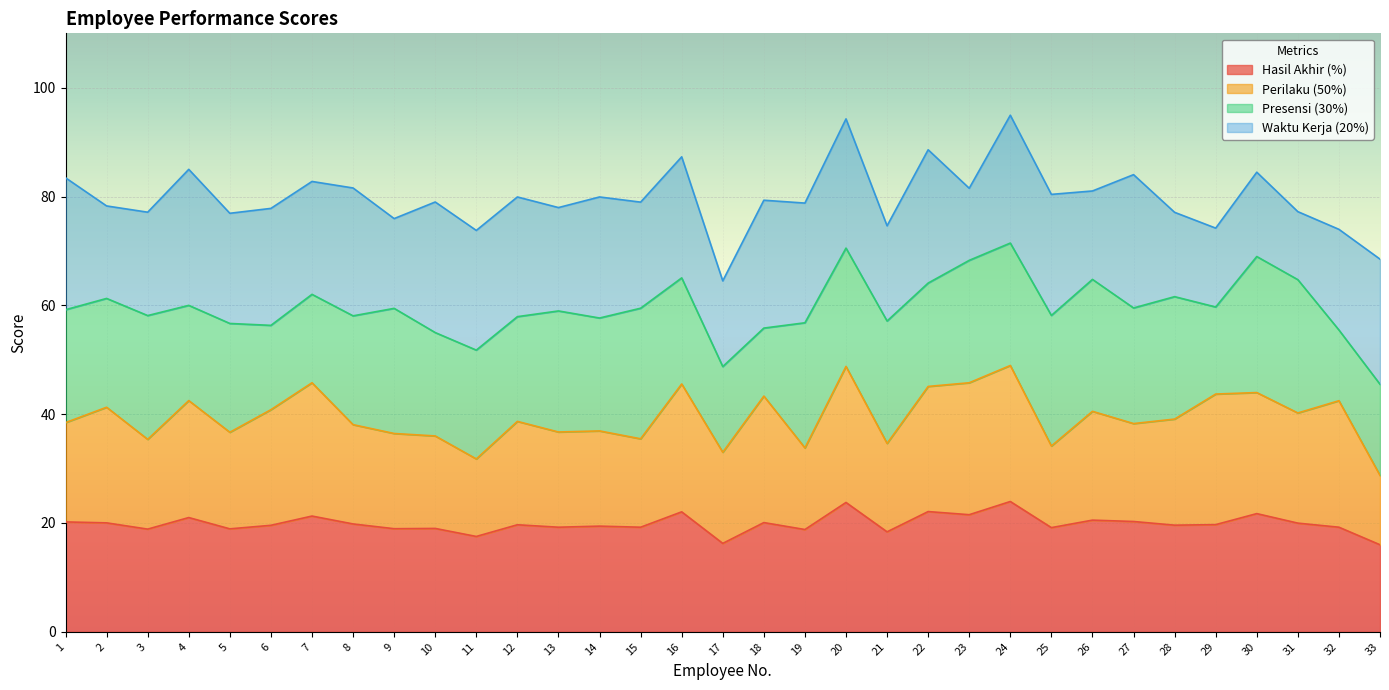

After their last crossing, which series has the higher values: Presensi (30%) or Hasil Akhir (%)?

Presensi (30%)